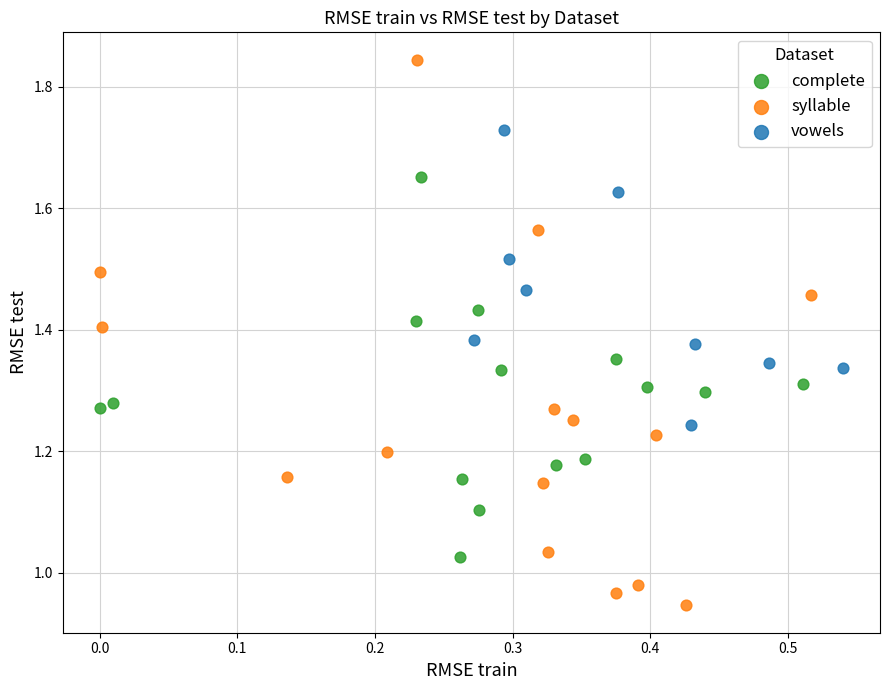

Which series contains the lowest Y value?

syllable